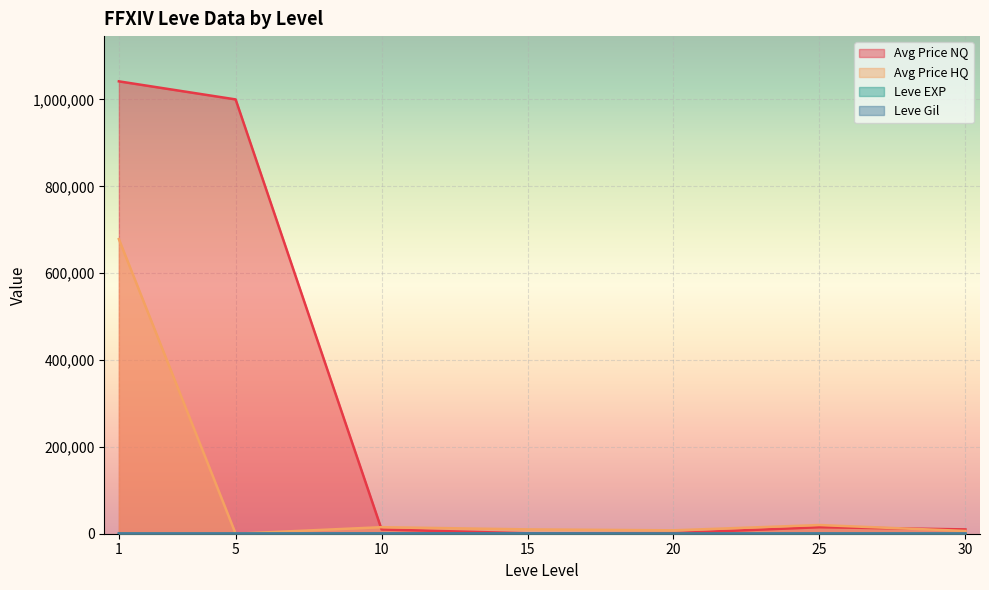

Which category has the highest value in the Leve Gil series?

10